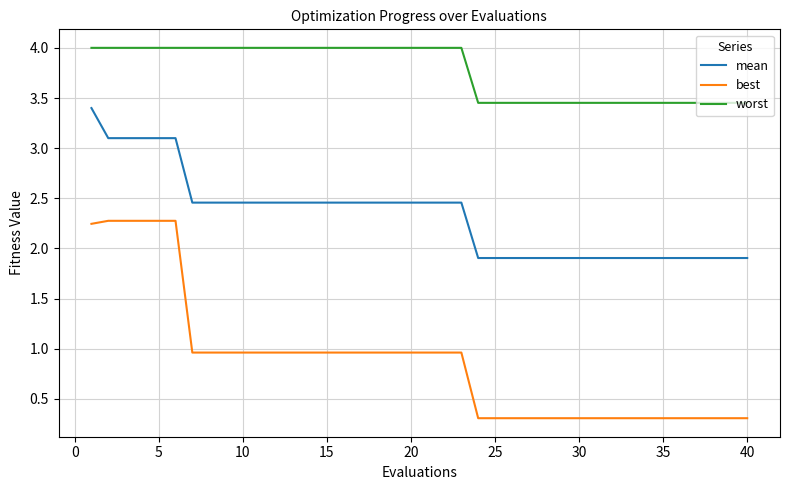

What are all the series names shown in the legend?

mean, best, worst